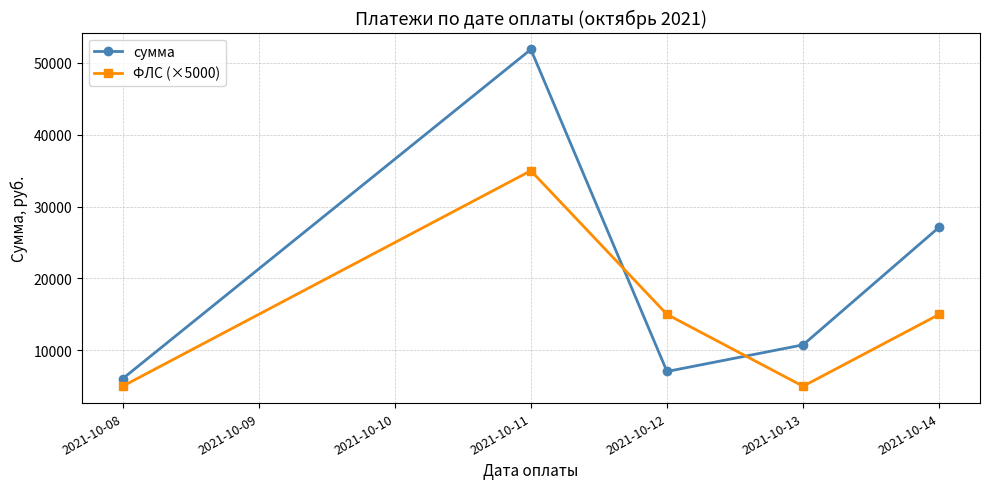

Reading right to left, transcribe all the data shown in this chart.

сумма: 2021-10-14=27139.4	2021-10-13=10761.1	2021-10-12=7056.7	2021-10-11=51882.0	2021-10-08=6042.7
ФЛС (×5000): 2021-10-14=15000.0	2021-10-13=5000.0	2021-10-12=15000.0	2021-10-11=35000.0	2021-10-08=5000.0